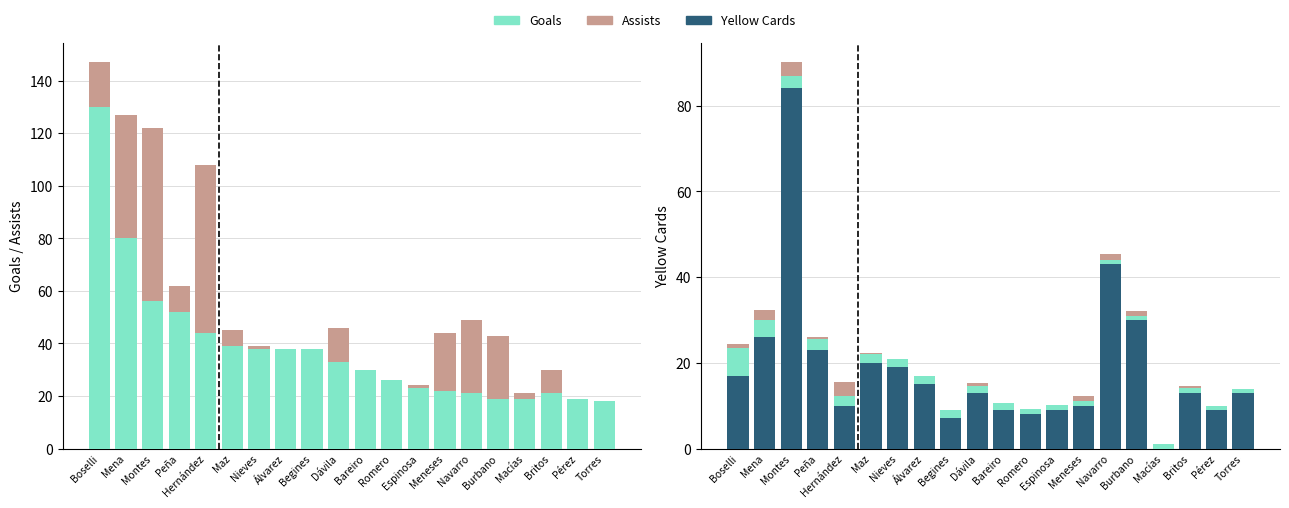

How many data points does each series have?

20